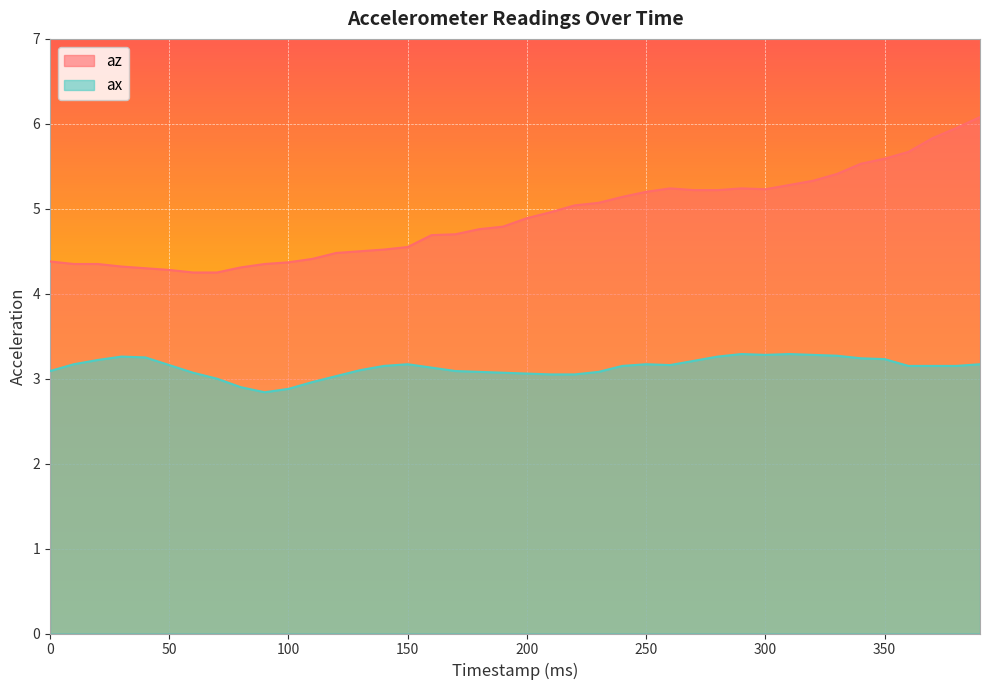

How many values in the ax series are below 3?

4